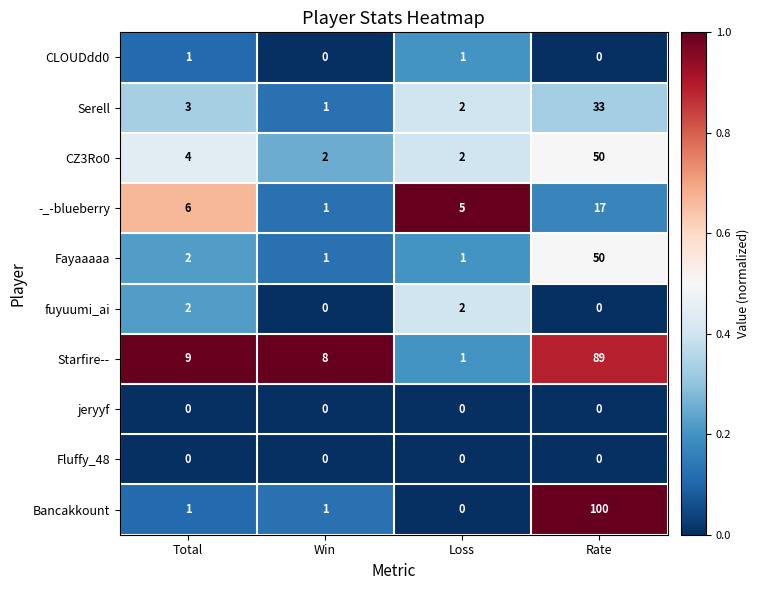

How many fuyuumi_ai values are between 0 and 2?

4